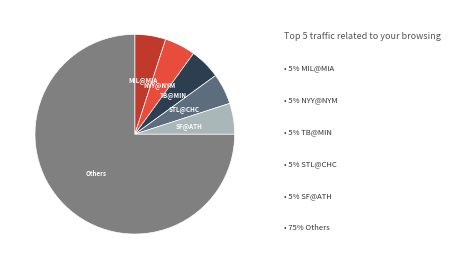

How many segments does this pie chart have?

6